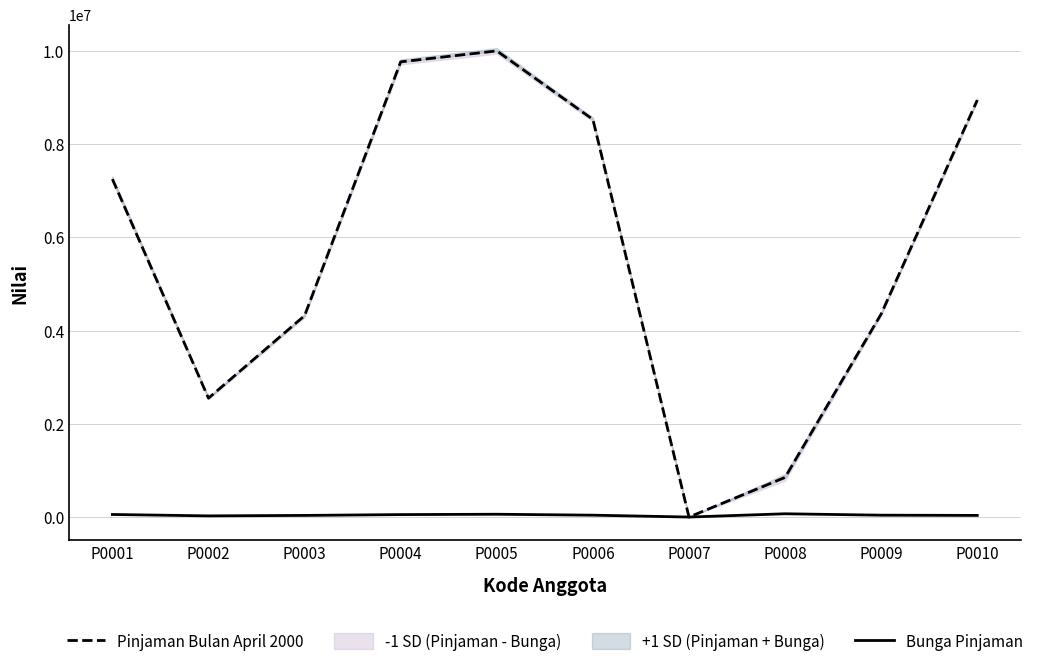

What is the highest value of the Bunga Pinjaman series?

70000